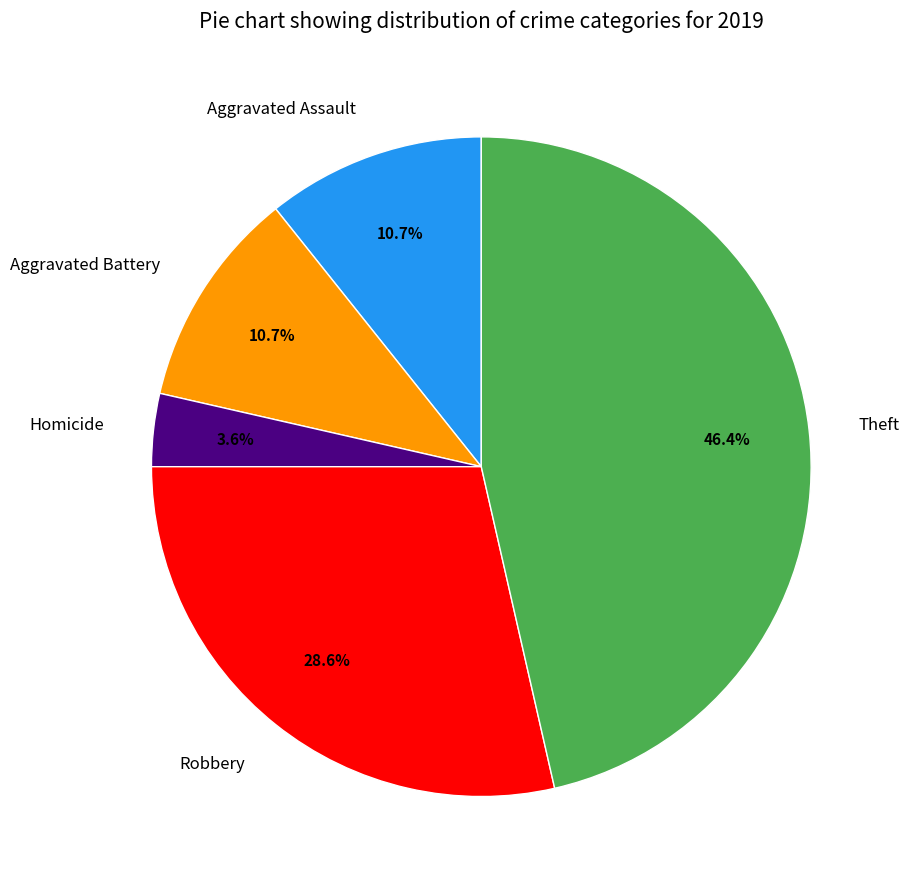

Between Robbery and Homicide, which is larger?

Robbery